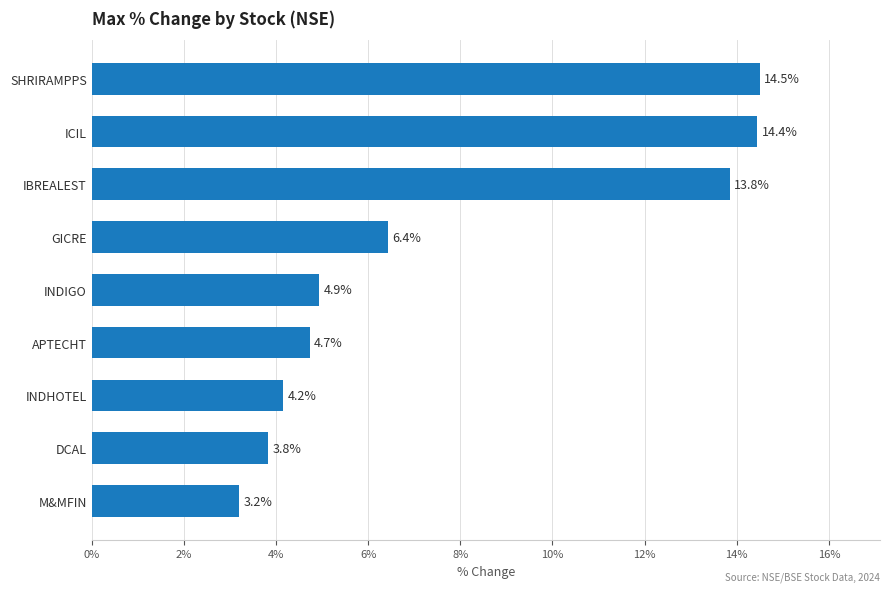

List the labels in order of value, largest first.

SHRIRAMPPS, ICIL, IBREALEST, GICRE, INDIGO, APTECHT, INDHOTEL, DCAL, M&MFIN